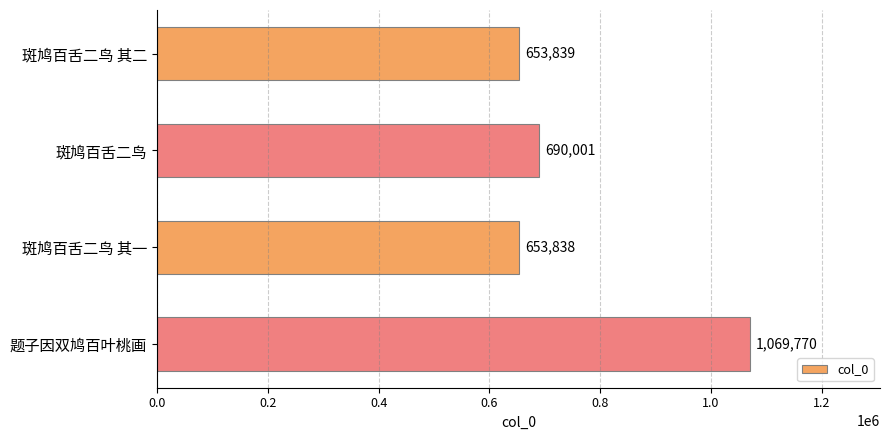

What is the value of the 2nd bar from the top?

690001